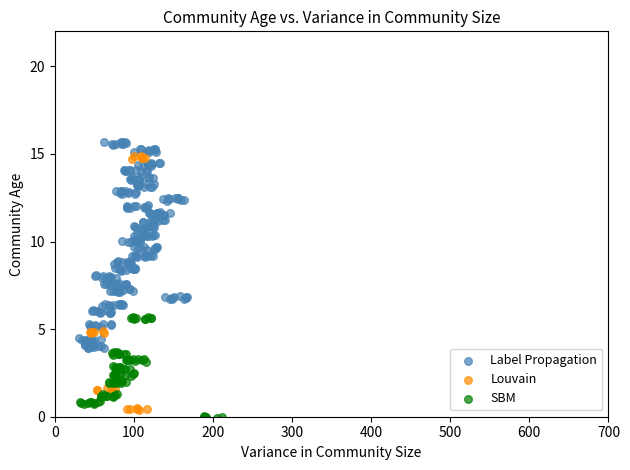

Which series contains the highest Y value?

Label Propagation